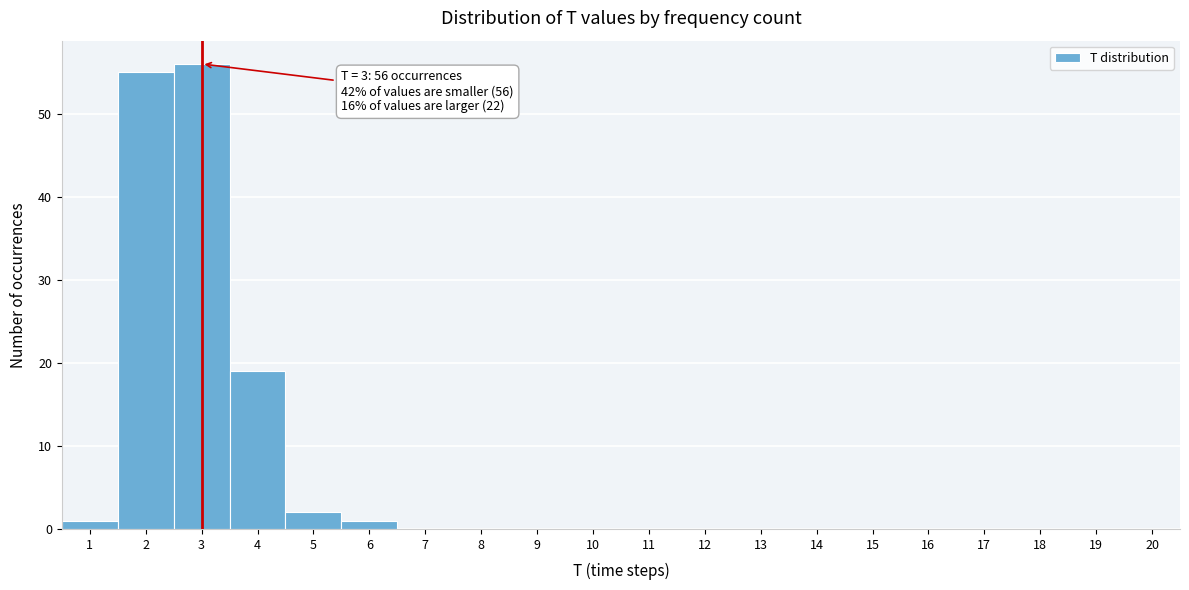

Which range on the x-axis has the tallest bar?

2.5 to 3.5